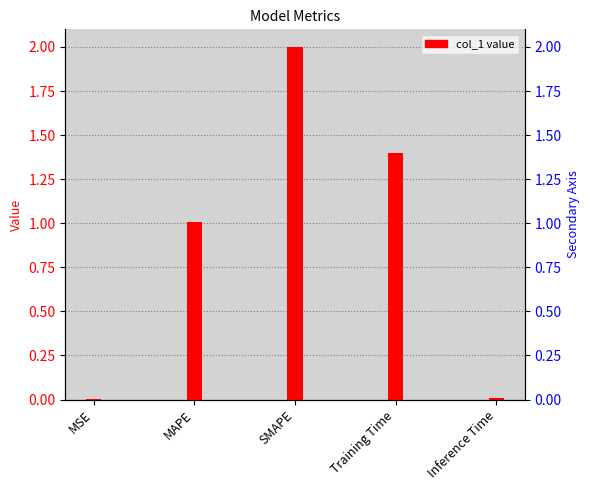

What is the difference between the second highest and second lowest values?

1.4